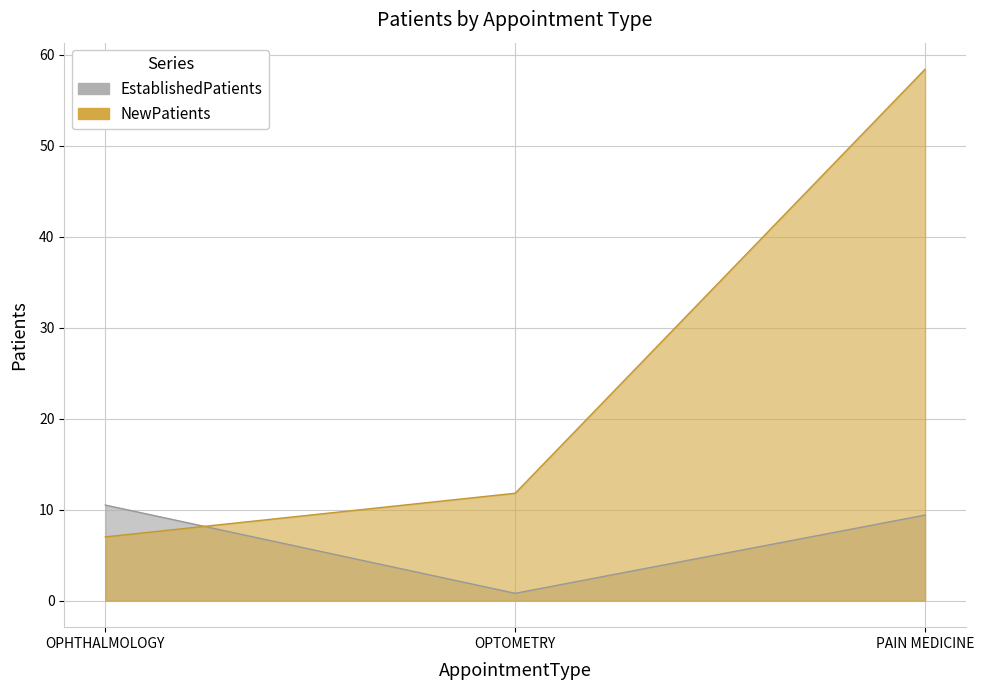

What is the label of the 3rd point from the left?

PAIN MEDICINE